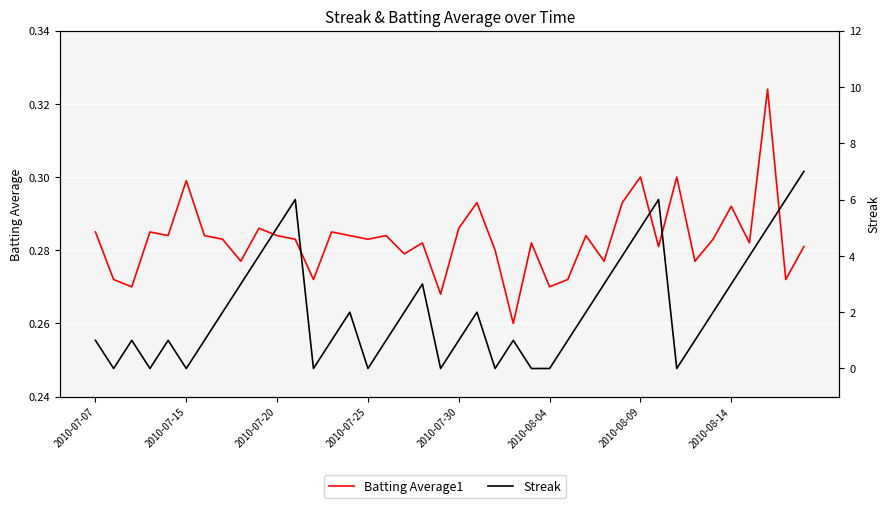

At how many categories does at least one series exceed 5?

4